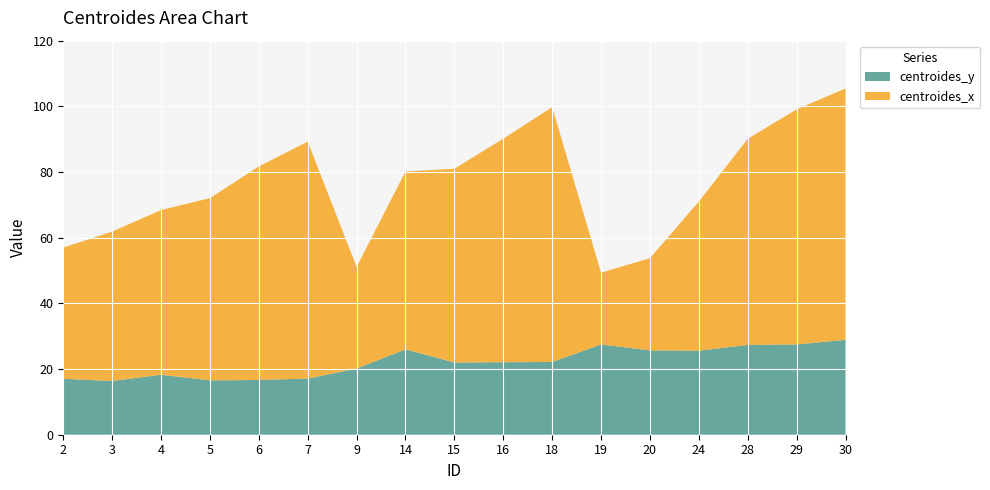

Reading left to right, list all the values displayed in this chart.

centroides_y: 17.0	16.4	18.3	16.6	16.7	17.1	20.1	26.0	22.0	22.1	22.1	27.5	25.7	25.6	27.3	27.5	28.9
centroides_x: 40.0	45.5	50.1	55.5	65.0	72.2	31.0	54.2	59.0	68.1	77.6	21.9	28.1	45.4	62.8	71.6	76.6